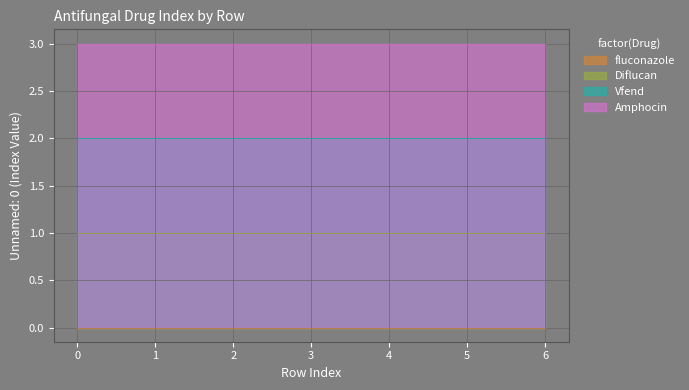

True or false: fluconazole and Diflucan cross at least once.

False